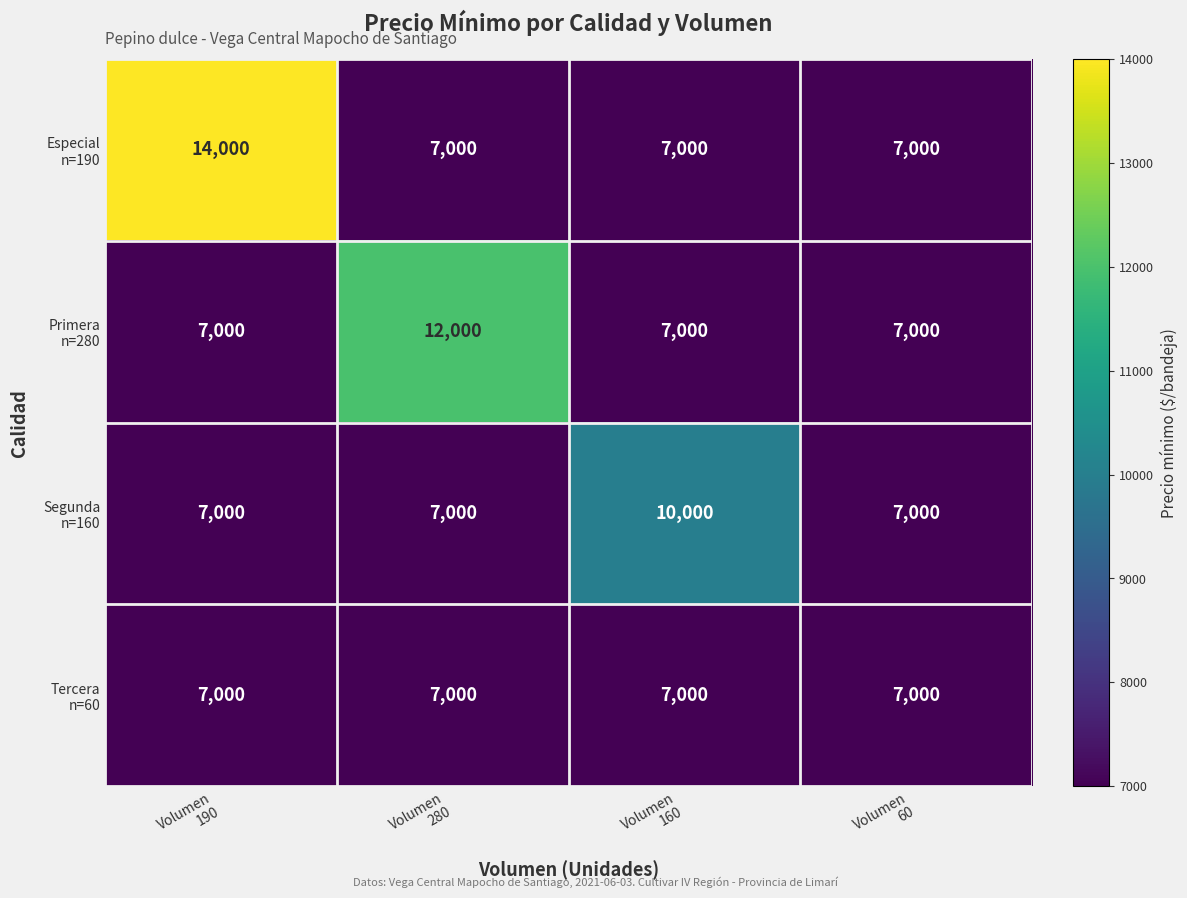

What is the minimum value shown in the chart?

7000